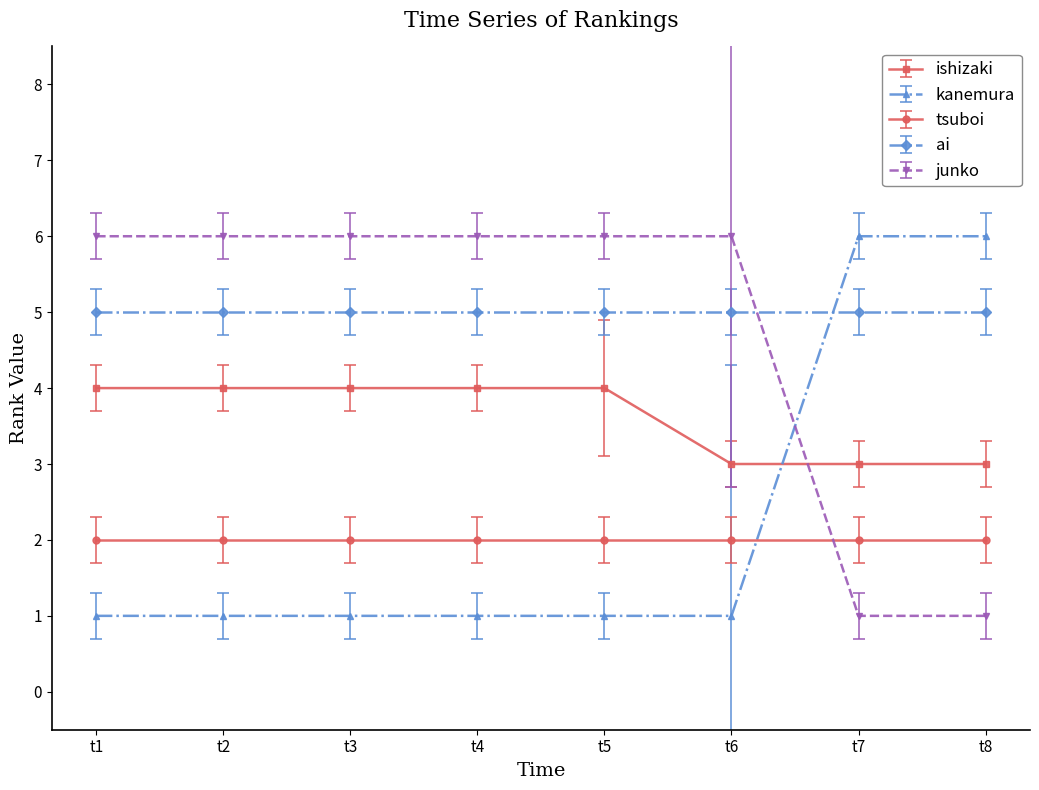

The value of junko at t6 is 6. True or false?

True